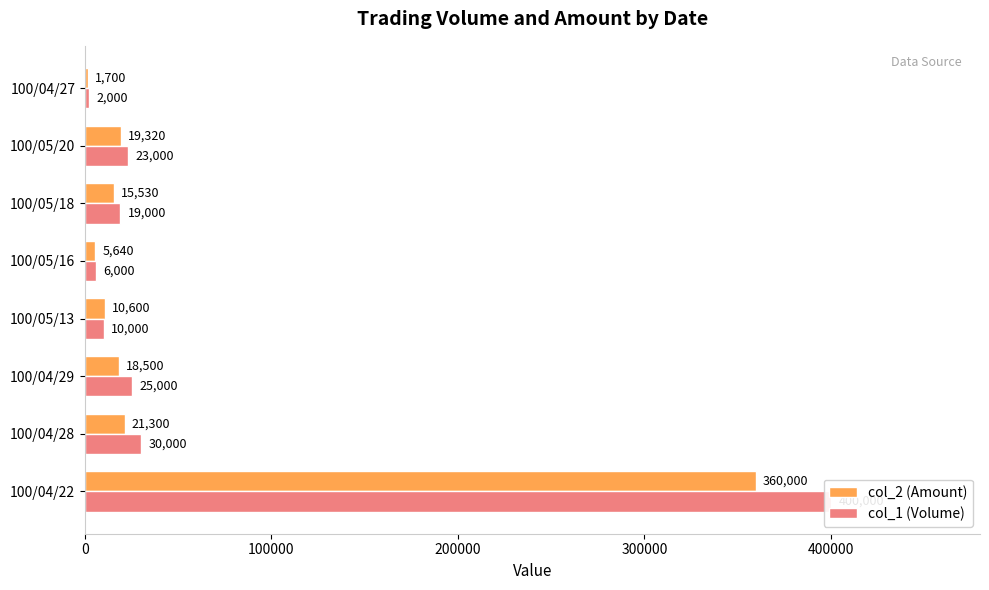

Is the value of col_1 (Volume) at 100/05/13 greater than the value of col_2 (Amount) at 100/05/18?

No